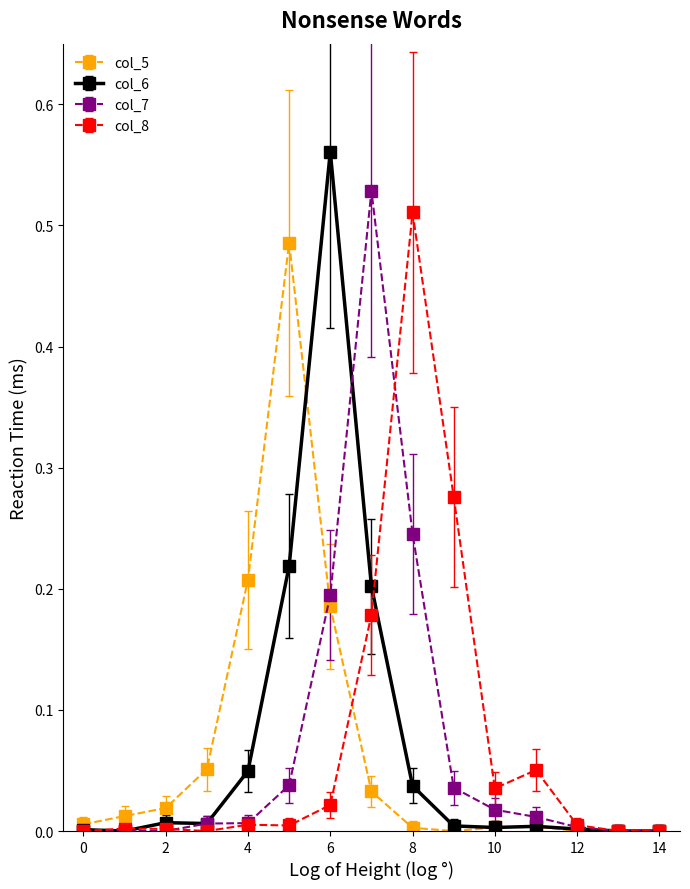

What are all the series names shown in the legend?

col_5, col_6, col_7, col_8